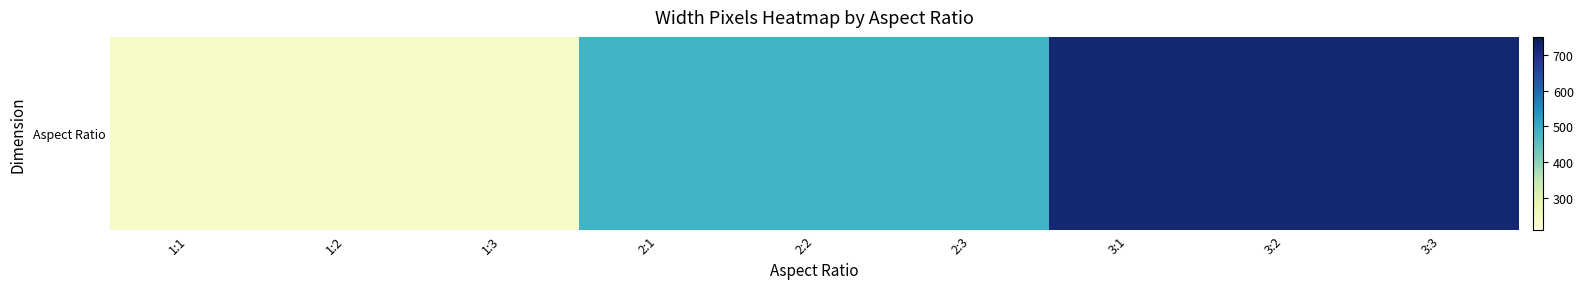

Reading left to right, list all the values displayed in this chart.

240	240	240	480	480	480	720	720	720